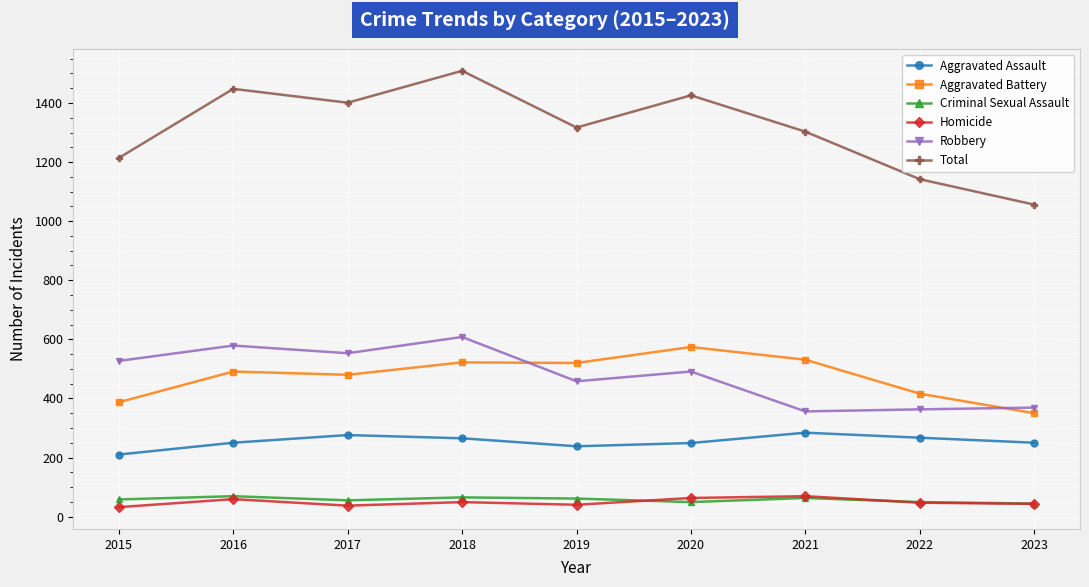

At which category is the sum across all series the highest?

2018